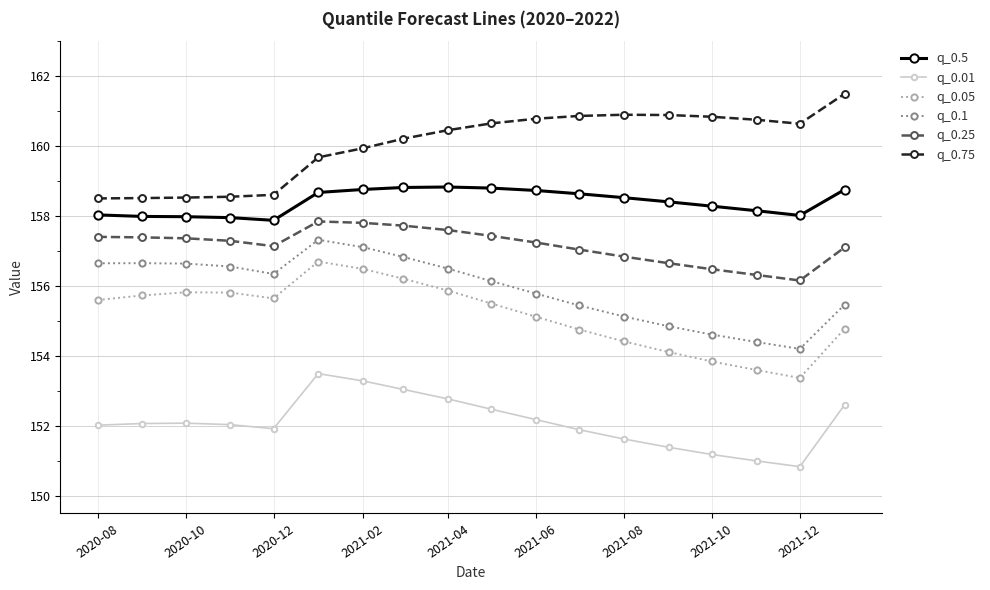

True or false: q_0.75 and q_0.25 intersect in this chart.

False